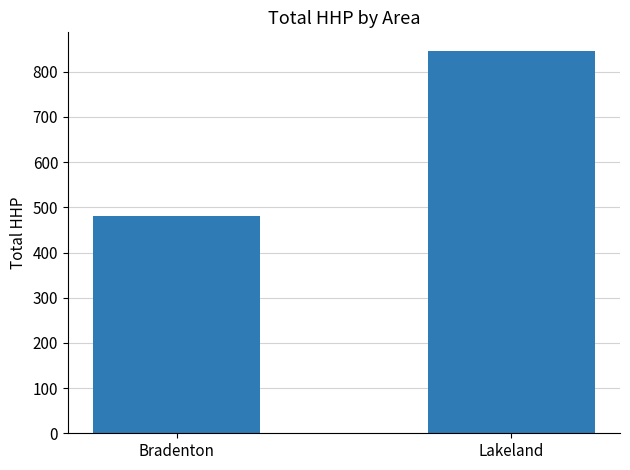

Reading left to right, what are all the values shown in this chart?

Bradenton=481	Lakeland=845